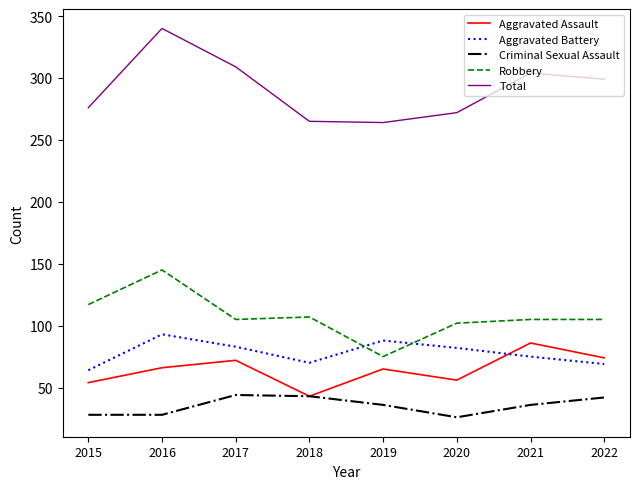

Which series has the widest spread of values?

Total